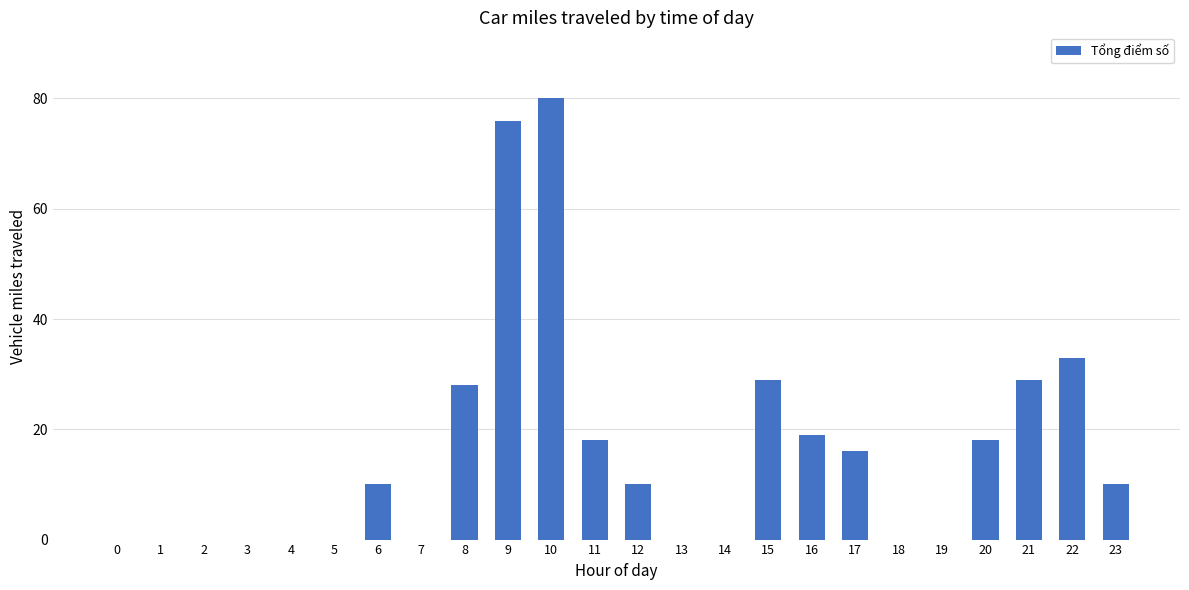

At which label is the value closest to 40?

22